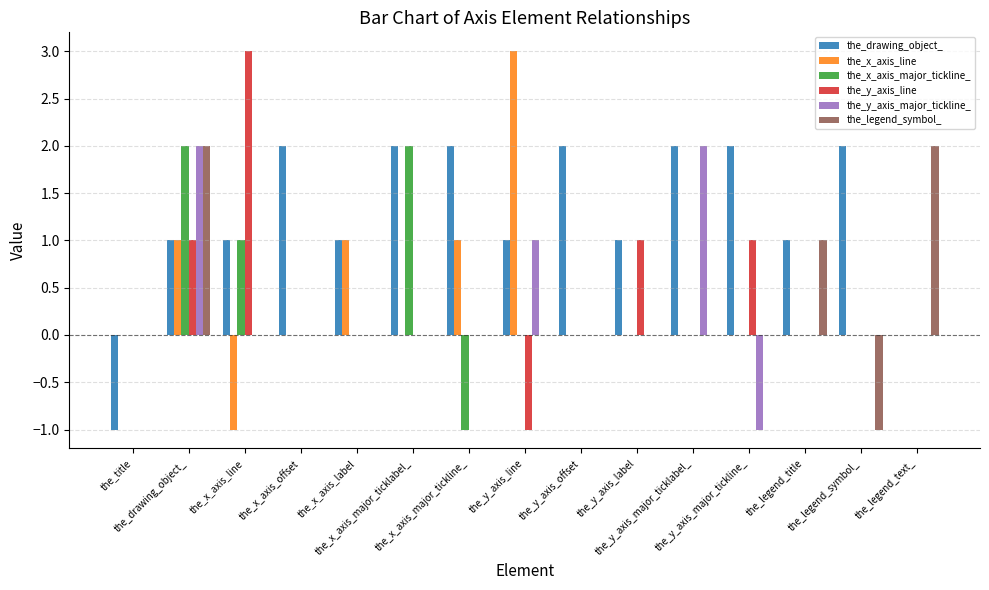

Which series changed the most between the_drawing_object_ and the_legend_title?

the_x_axis_major_tickline_